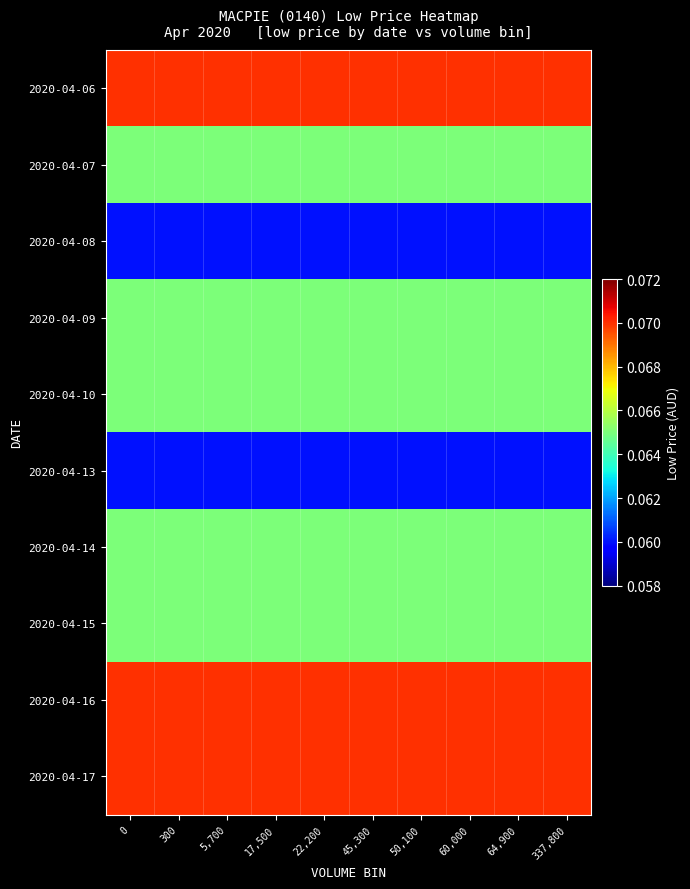

What is the total value across all series at 22,200?

0.7